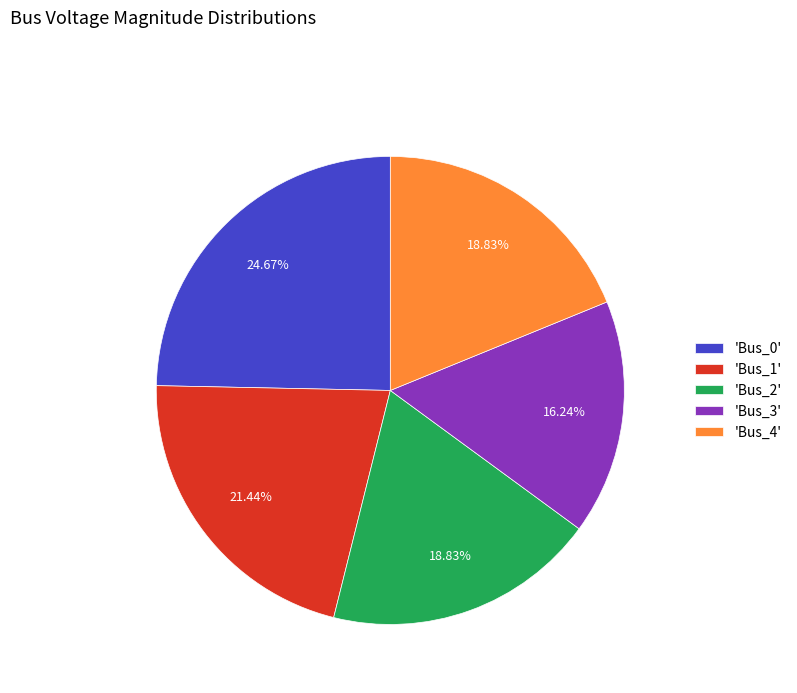

To the nearest percent, what is the difference between the largest and smallest slice percentages?

8%